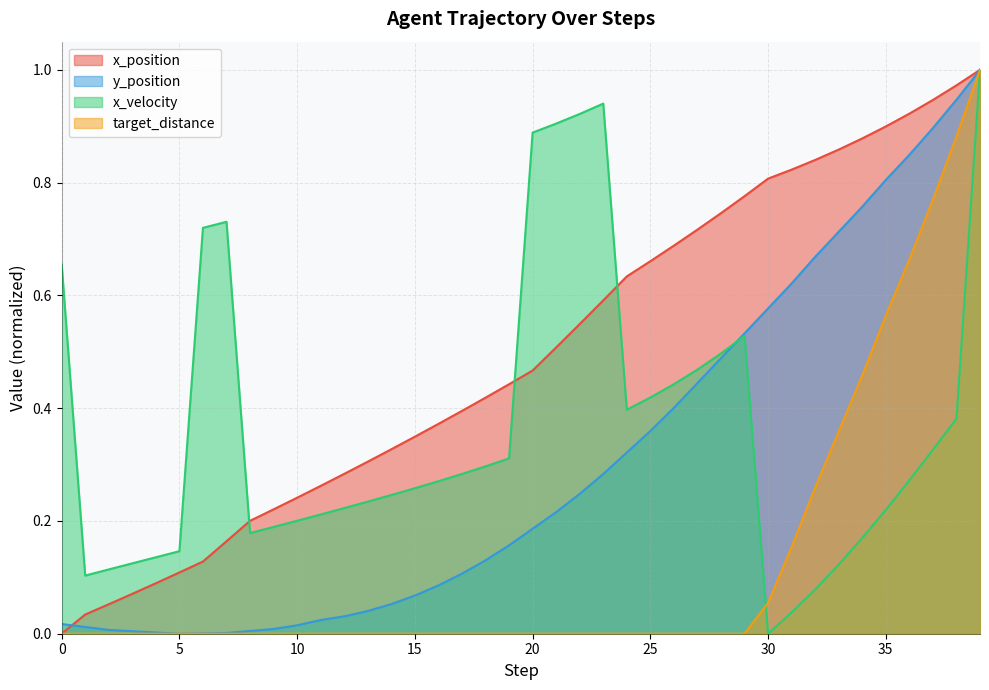

Is the value of x_position at 14 greater than the value of y_position at 30?

No